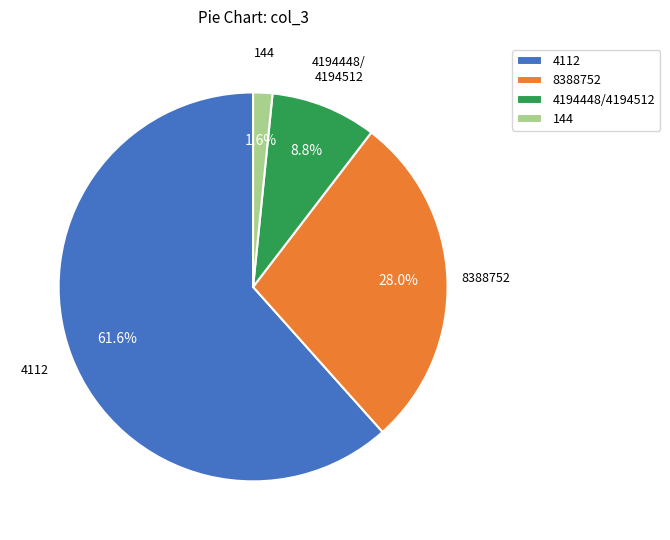

What is the smallest slice in the pie chart?

144